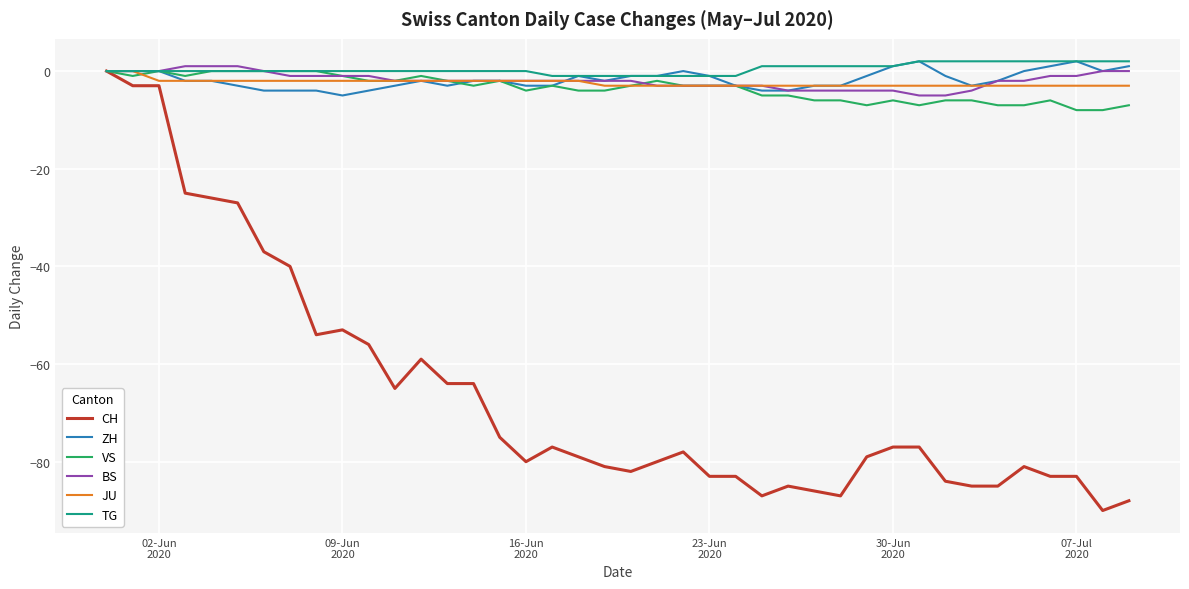

What is the smallest value displayed?

-90